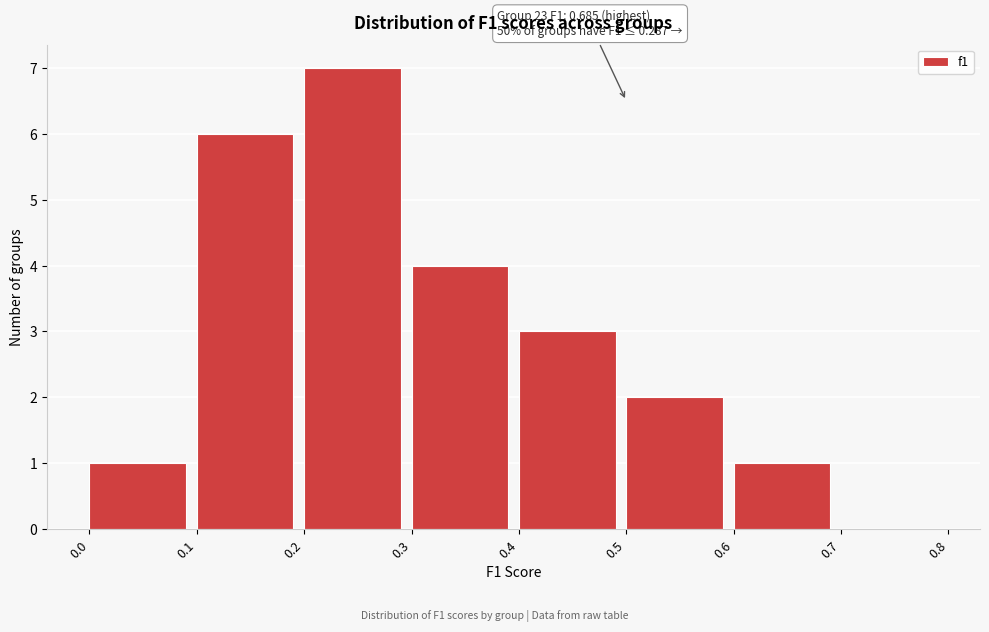

Over which range of the x-axis is the bar tallest?

0.2 to 0.3